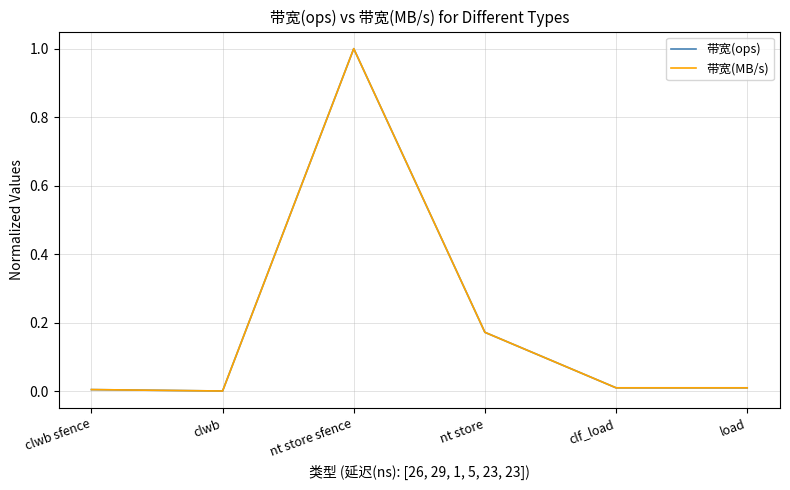

Is it true that 带宽(MB/s) equals 0.0 at clf_load?

True